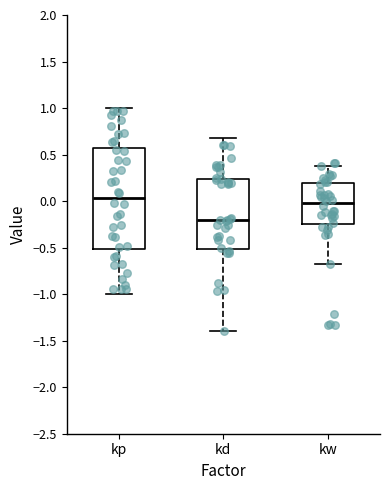

Reading left to right, transcribe this box plot: for each box, give where its median line is, the range the box spans, and where its two whiskers end, as read against the y-axis. The values are not printed on the chart, so give them approximately, as read against the axis.

kp: median 0.05, box -0.50 to 0.55, whiskers -1.00 to 1.00
kd: median -0.20, box -0.50 to 0.25, whiskers -1.40 to 0.65
kw: median 0.00, box -0.25 to 0.20, whiskers -0.65 to 0.40